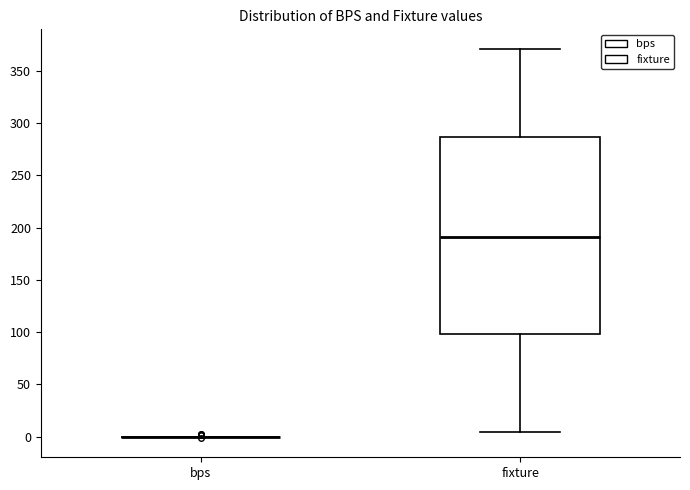

Reading left to right, read every box against the y-axis: the position of its median line, the range the box covers, and the ends of its whiskers. The values are not printed on the chart, so give them approximately, as read against the axis.

bps: box collapsed to a line at 0, whiskers 0 to 0
fixture: median 190, box 100 to 285, whiskers 5 to 370